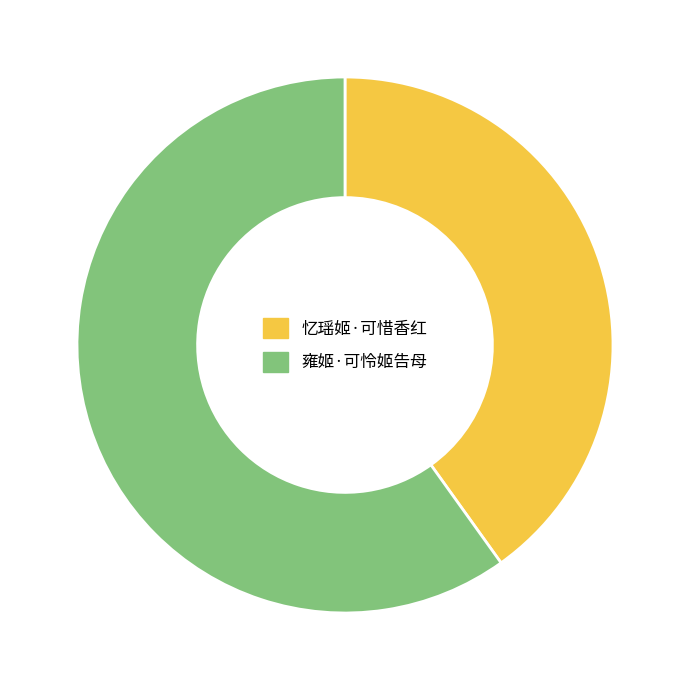

Which has a higher value, 忆瑶姬·可惜香红 or 雍姬·可怜姬告母?

雍姬·可怜姬告母